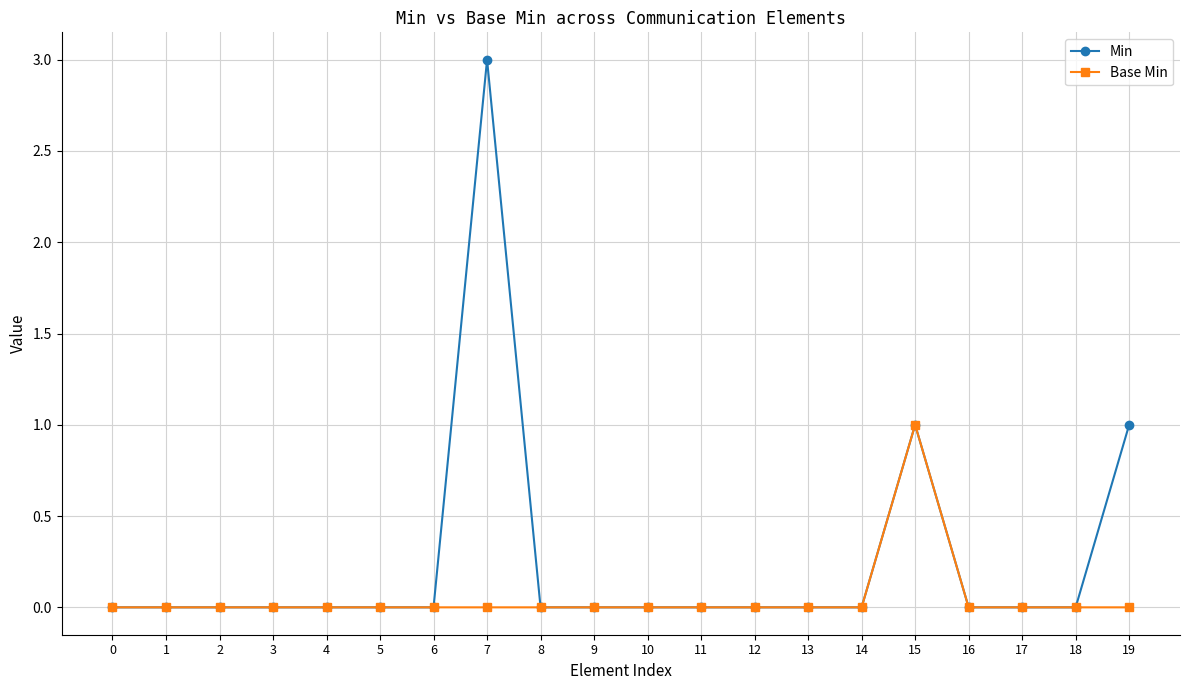

Reading right to left, what are all the values shown in this chart?

Min: 1	0	0	0	1	0	0	0	0	0	0	0	3	0	0	0	0	0	0	0
Base Min: 0	0	0	0	1	0	0	0	0	0	0	0	0	0	0	0	0	0	0	0